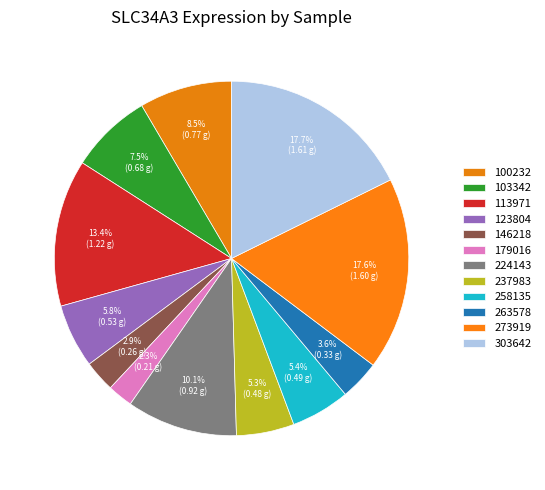

Combined, do 113971 and 237983 account for over 50%?

No